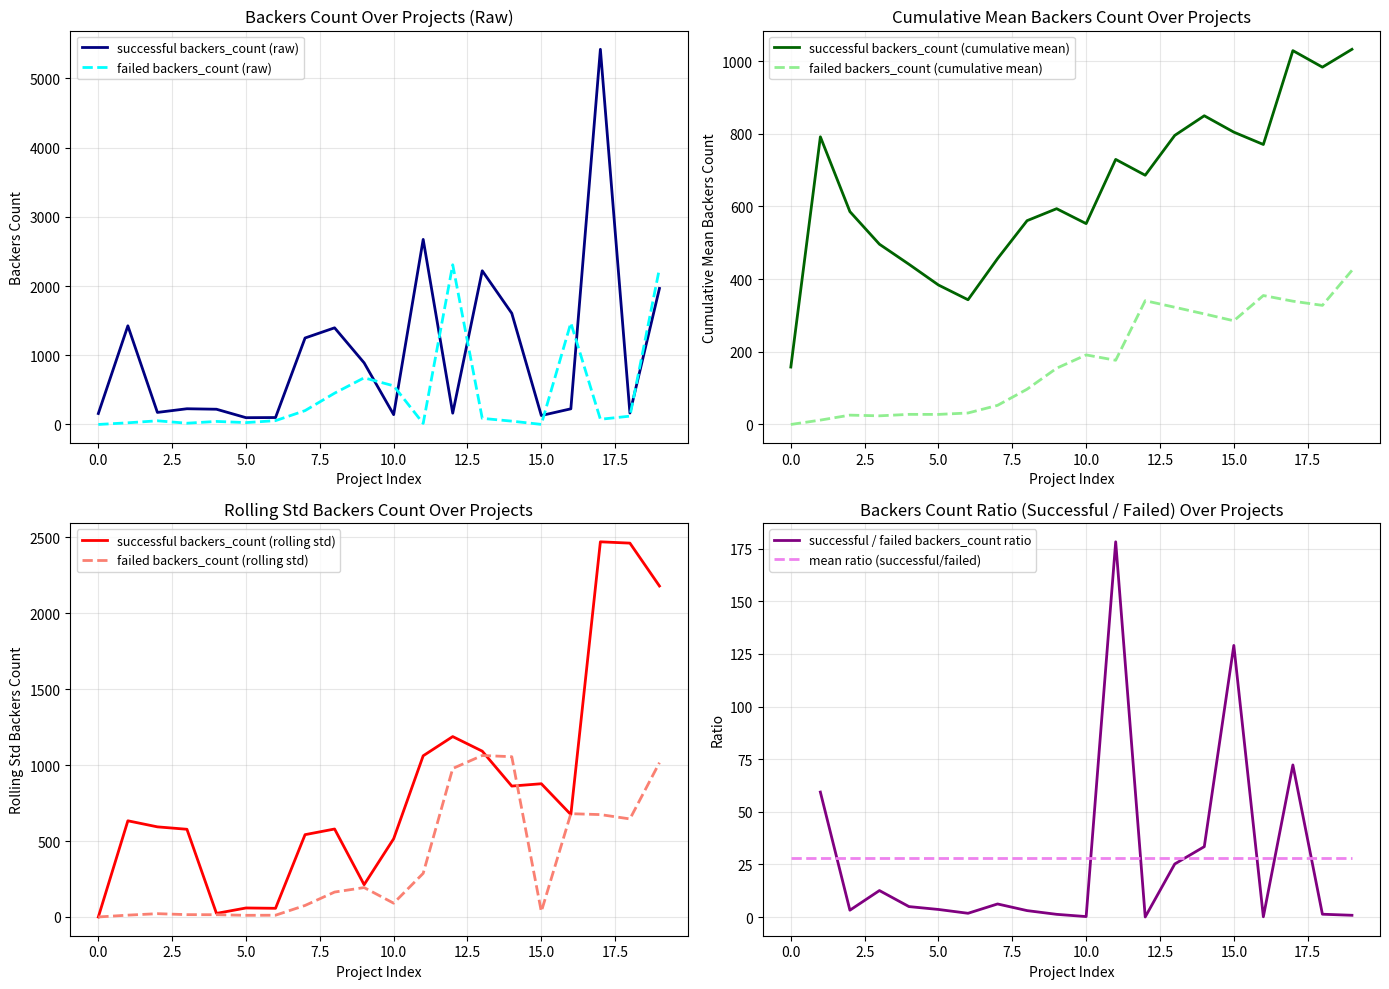

True or false: failed backers_count (cumulative mean) and successful backers_count (cumulative mean) cross at least once.

False